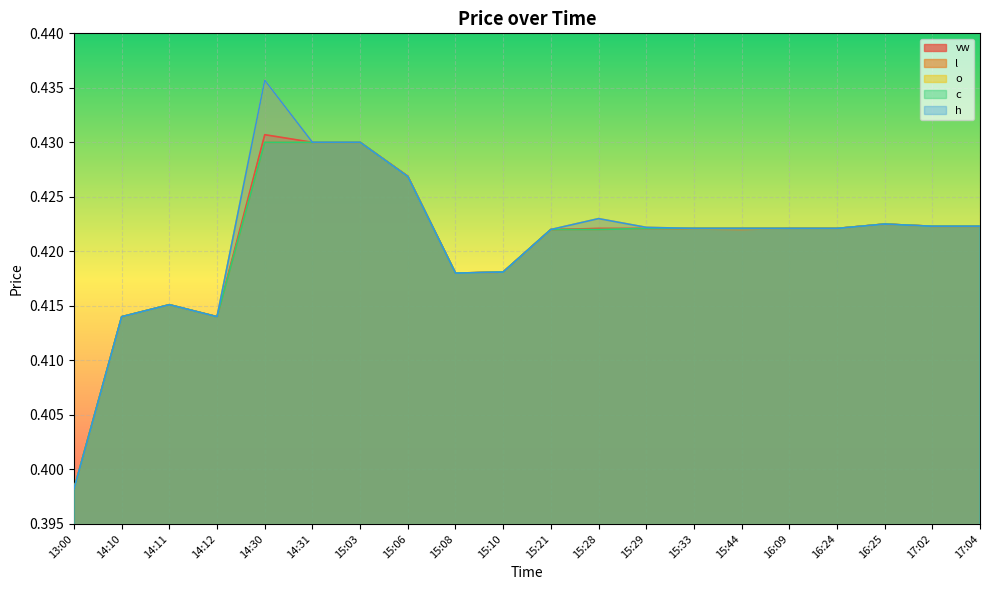

The value of vw at 15:10 is 0.1. True or false?

False